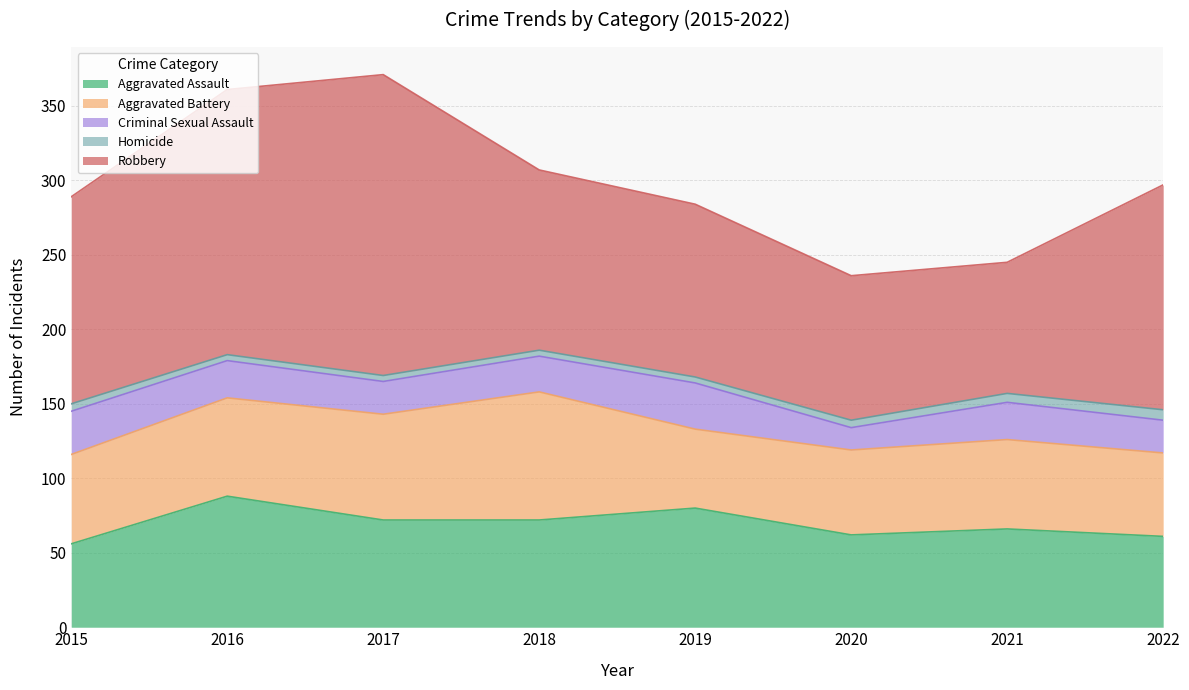

What is the difference between the Aggravated Battery values at 2017 and 2018?

15